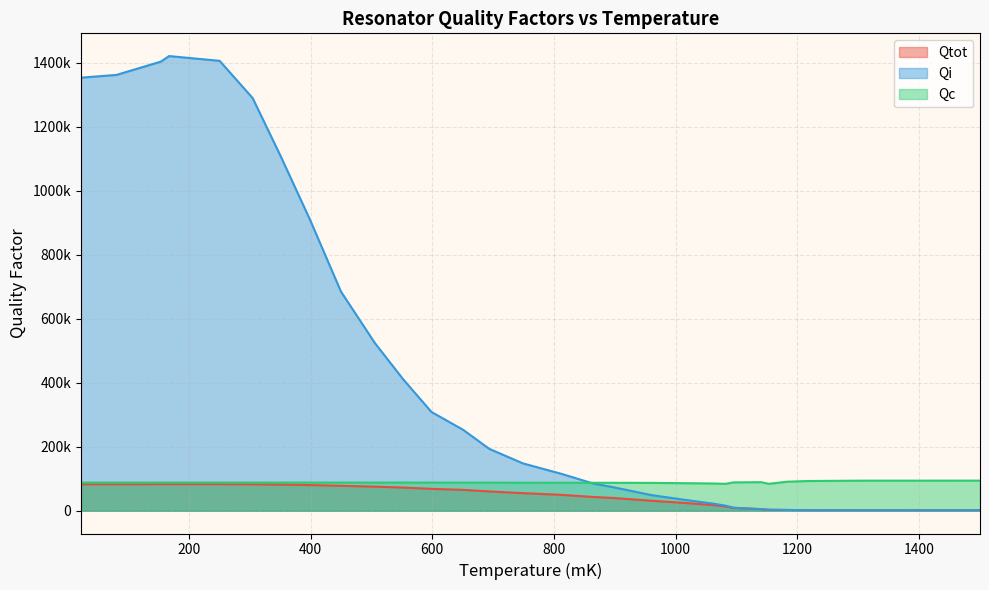

Which has a higher value, 551.87 or 304.58?

304.58